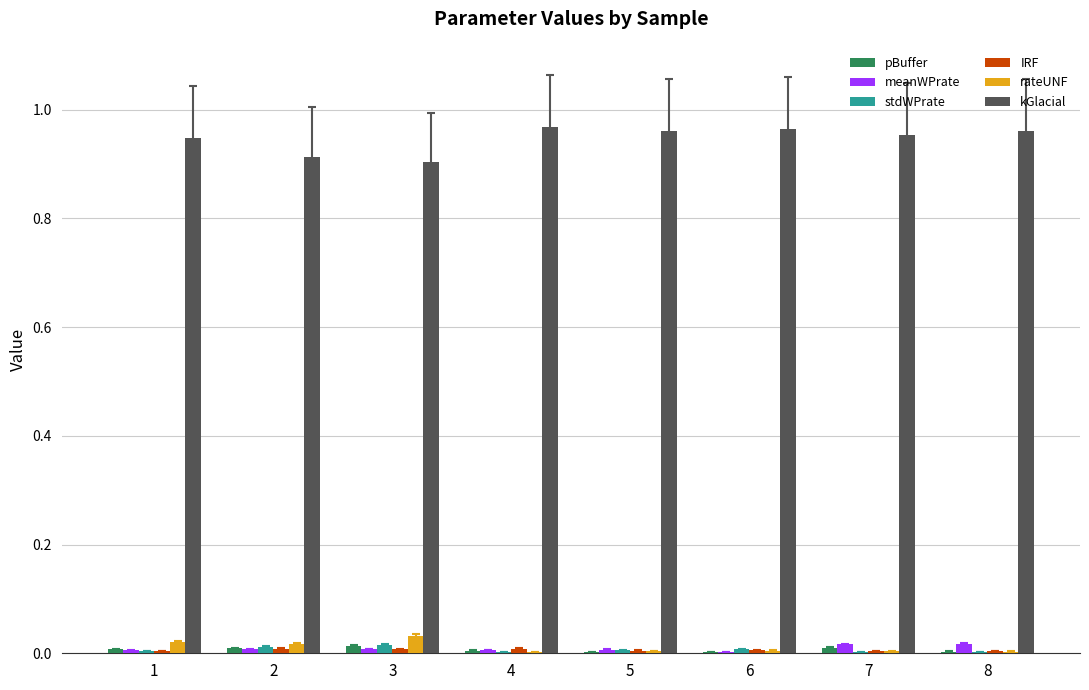

The rateUNF series shows 0.0 at 4. True or false?

True